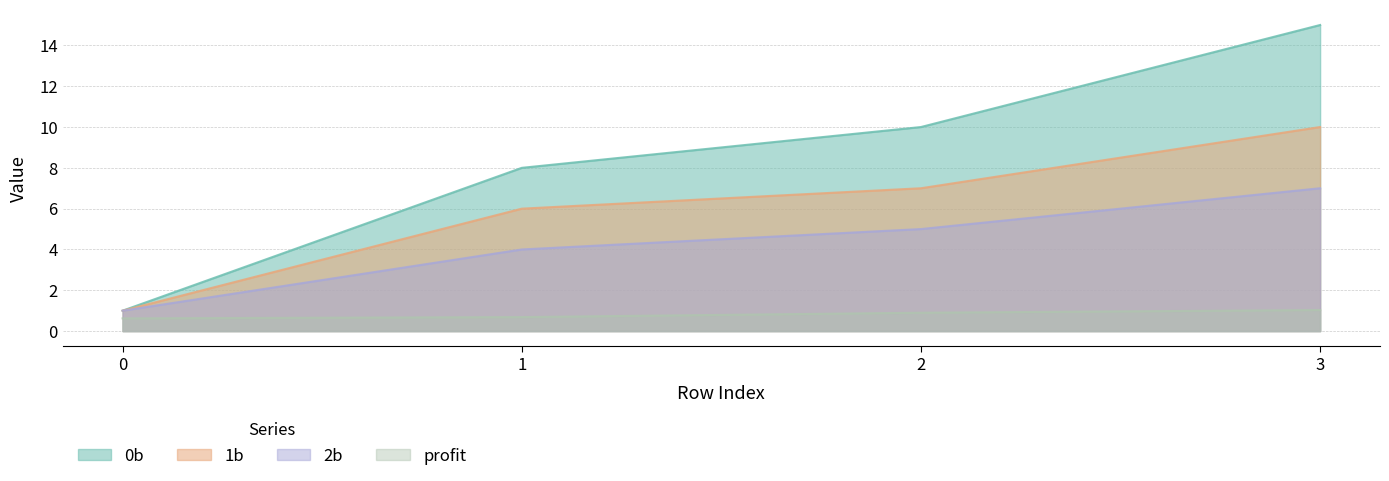

Reading left to right, transcribe all the data shown in this chart.

0b: 0=1.0	1=8.0	2=10.0	3=15.0
1b: 0=1.0	1=6.0	2=7.0	3=10.0
2b: 0=1.0	1=4.0	2=5.0	3=7.0
profit: 0=0.6	1=0.7	2=0.9	3=1.0